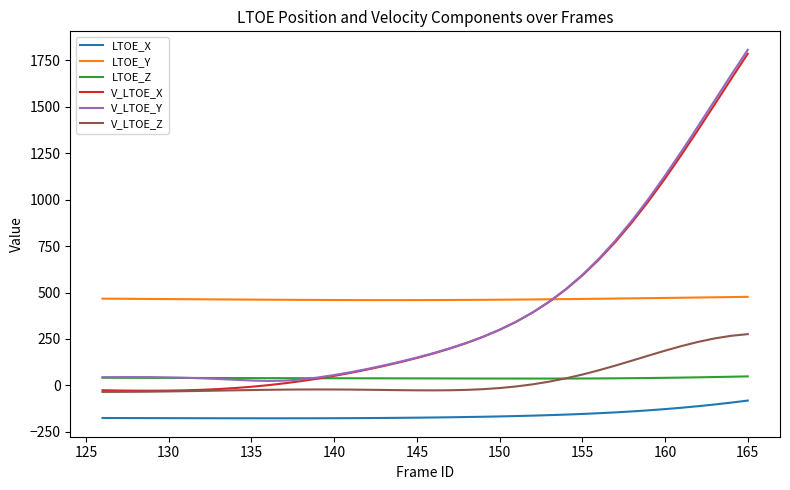

What is the smallest value displayed?

-177.2